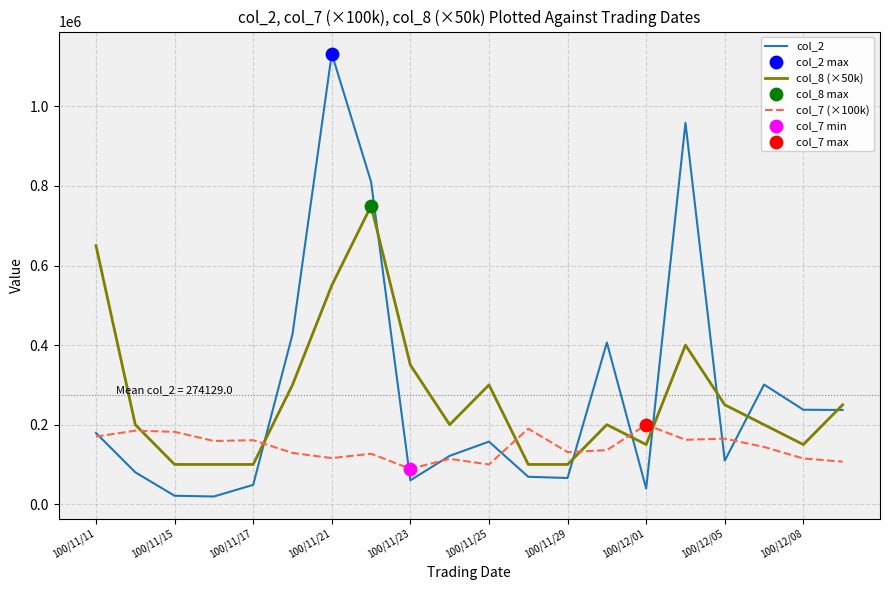

Which series ends up on top after the final intersection of col_7 (×100k) and col_8 (×50k)?

col_8 (×50k)